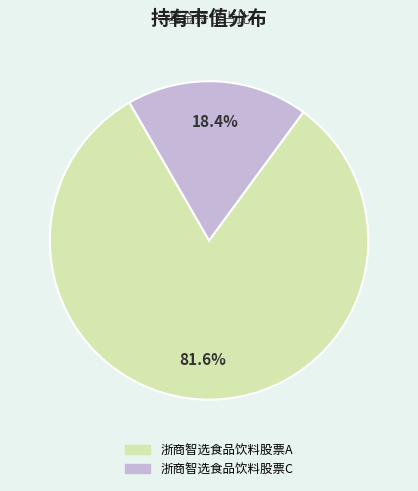

Is there any slice that represents more than half of the pie?

Yes